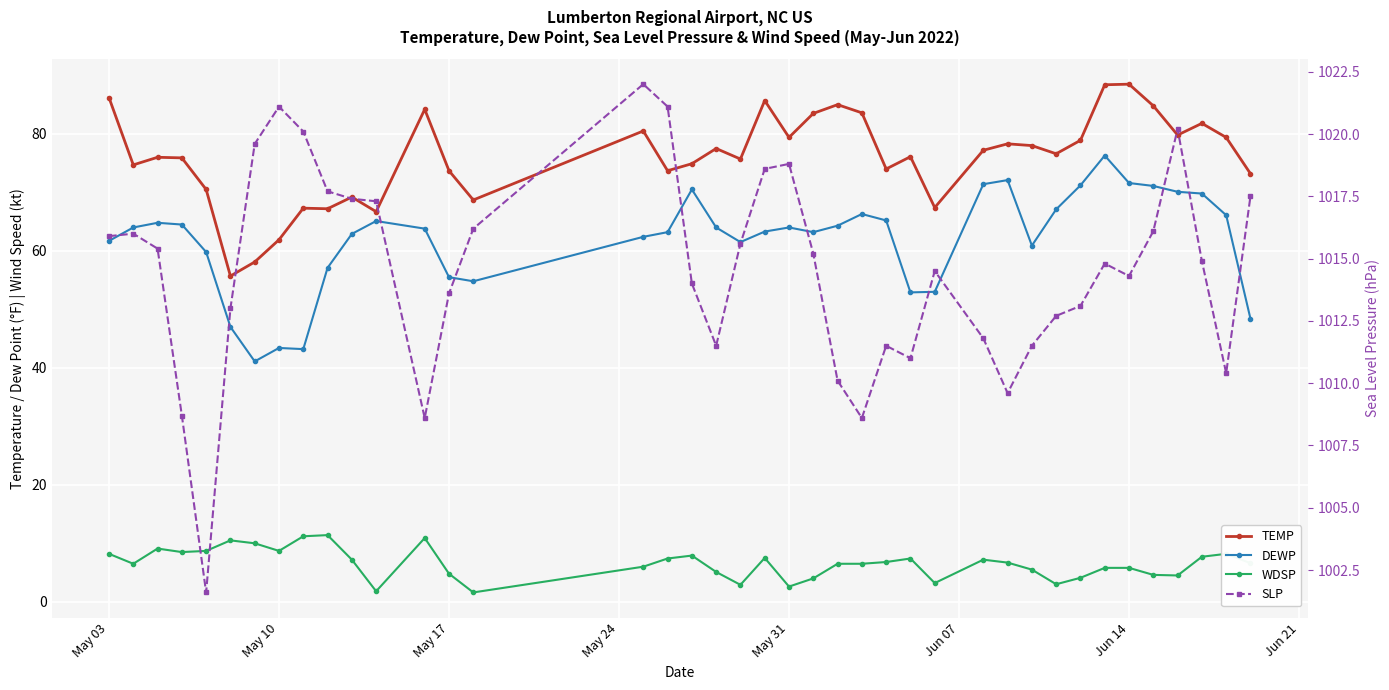

List the series in order of their peak value, highest first.

SLP, TEMP, DEWP, WDSP